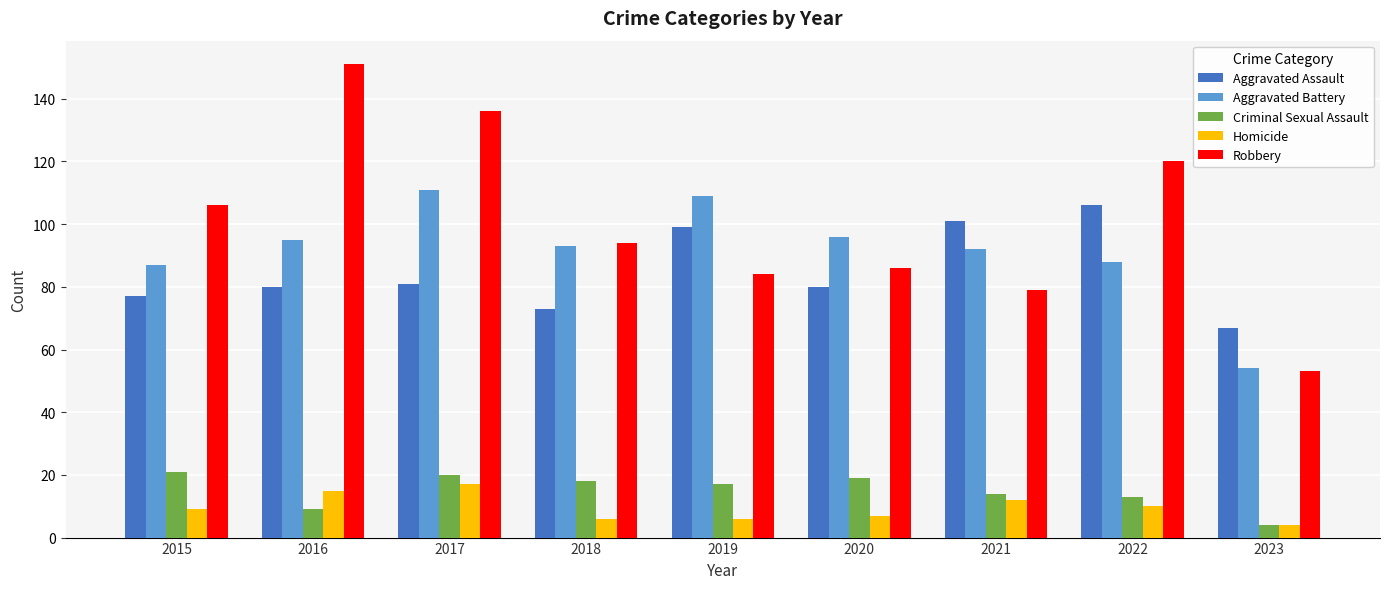

What is the total value across all series at 2018?

284